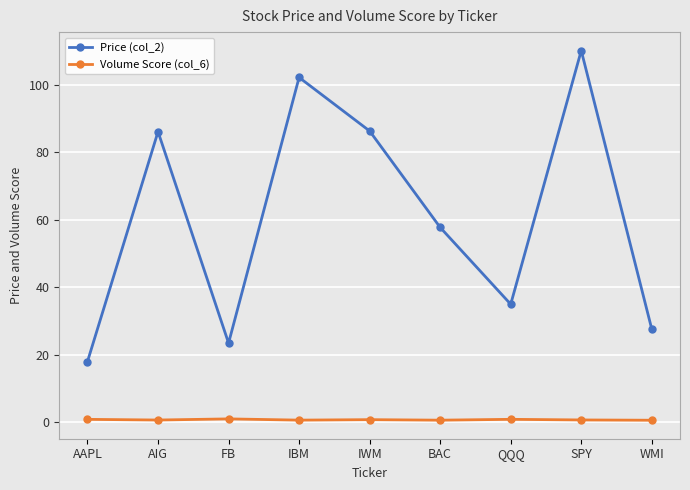

Is it true that Price (col_2) equals 5.2 at AAPL?

False